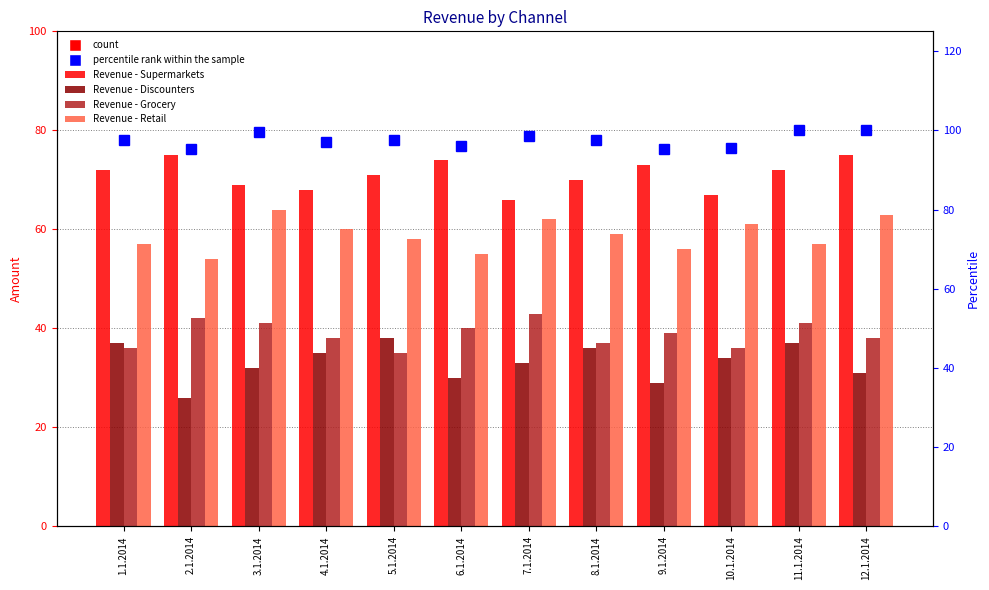

What is the sum of the Revenue - Retail values at 4.1.2014 and 12.1.2014?

123.0